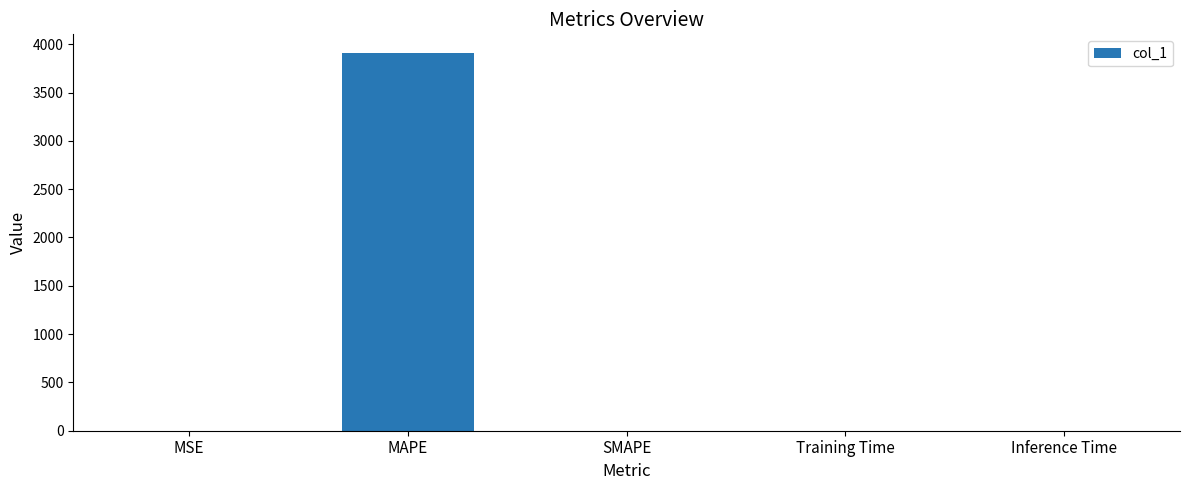

Which category has the highest value across all series?

MAPE